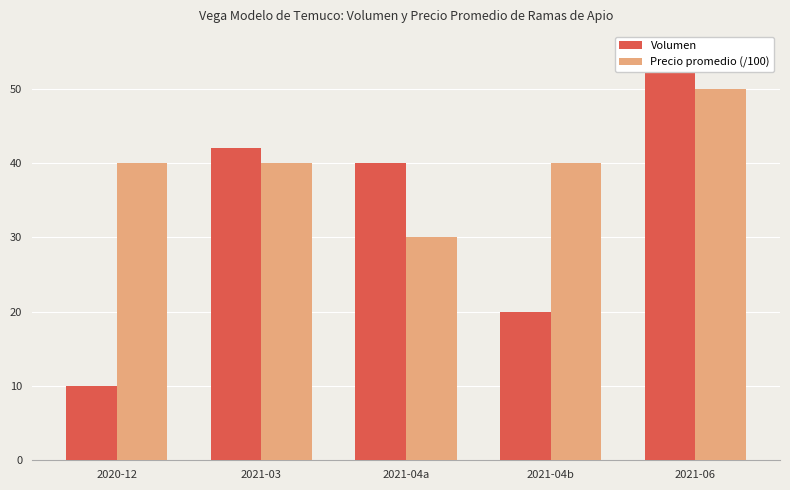

What is the minimum value for Volumen?

10